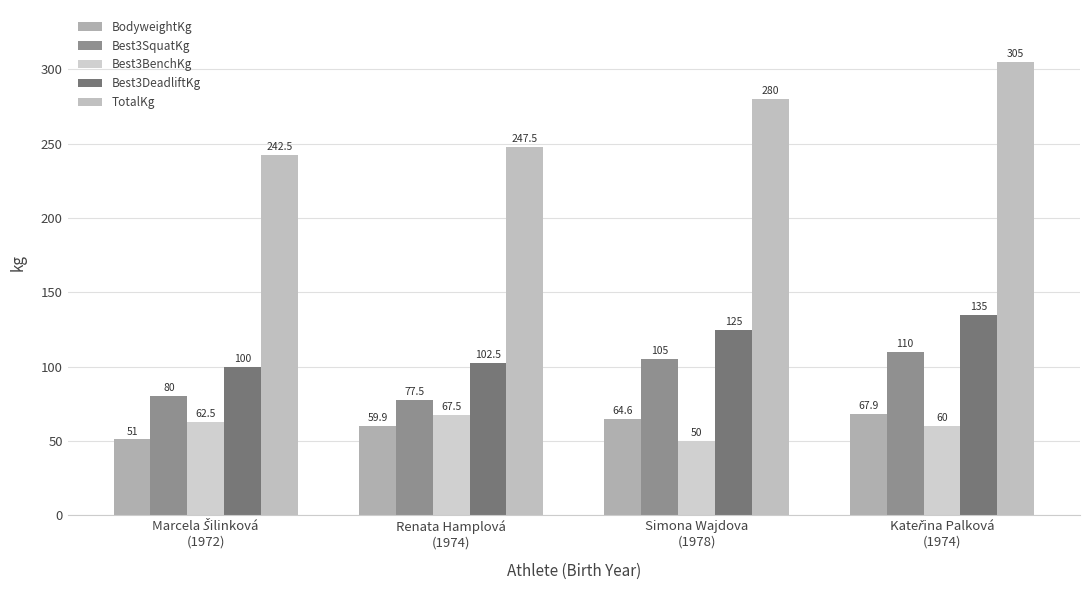

What is the difference between the highest and lowest values at Marcela Šilinková
(1972)?

191.5